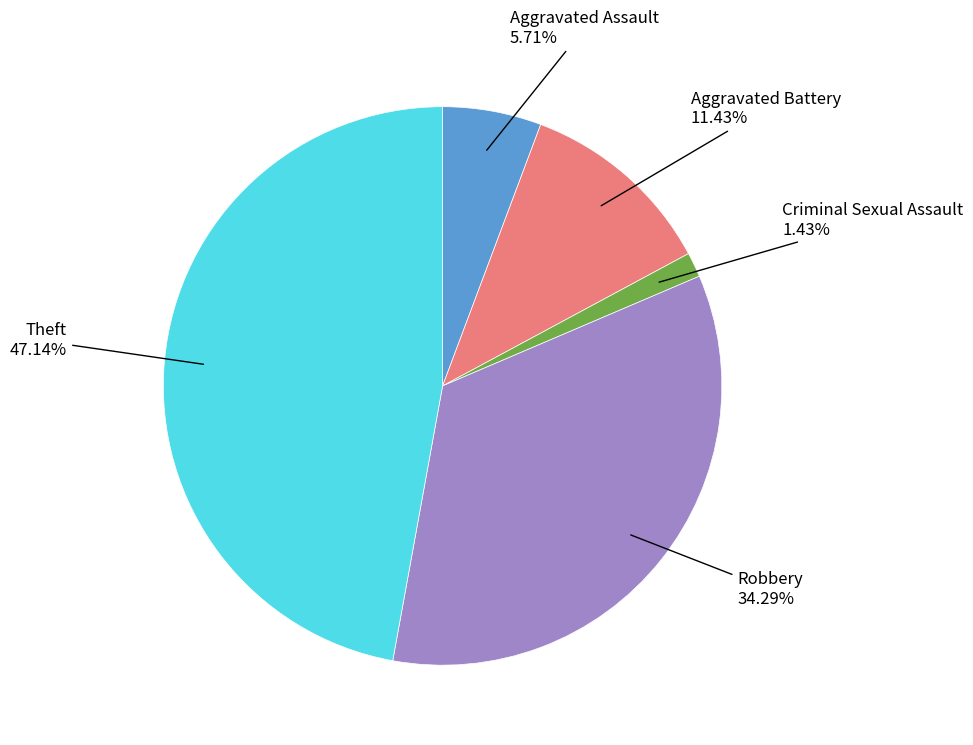

Does any single category account for the majority?

No